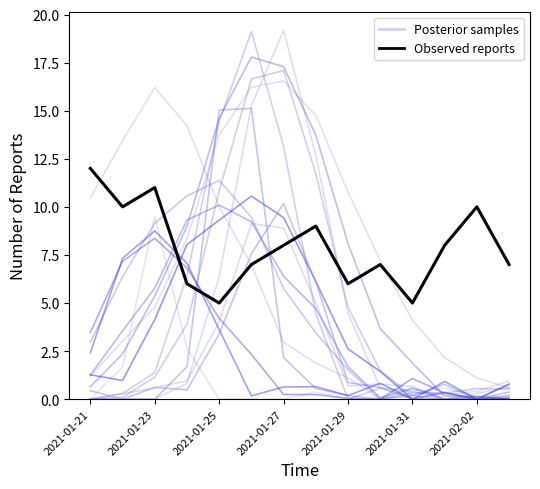

What is the average value of the Posterior samples series?

4.3